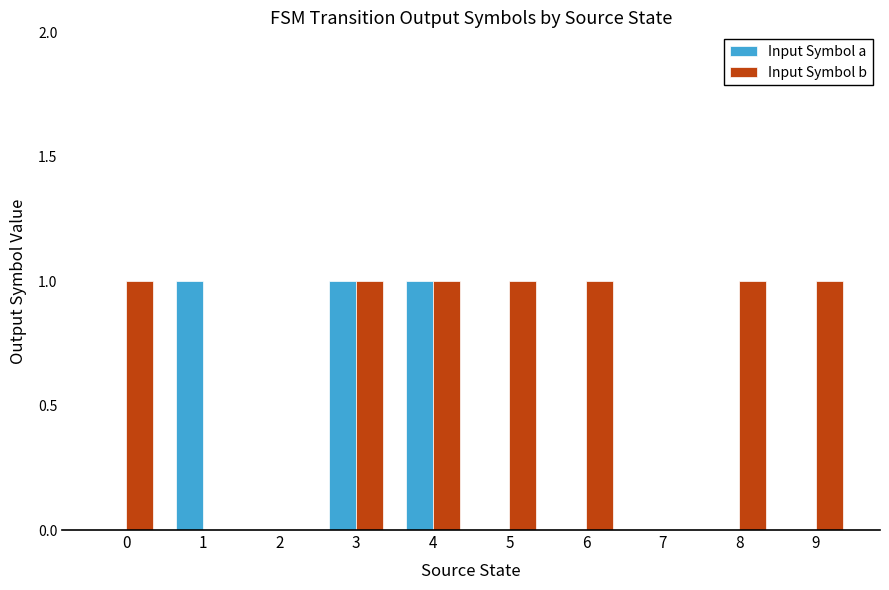

What is the sum of all Input Symbol a values?

3